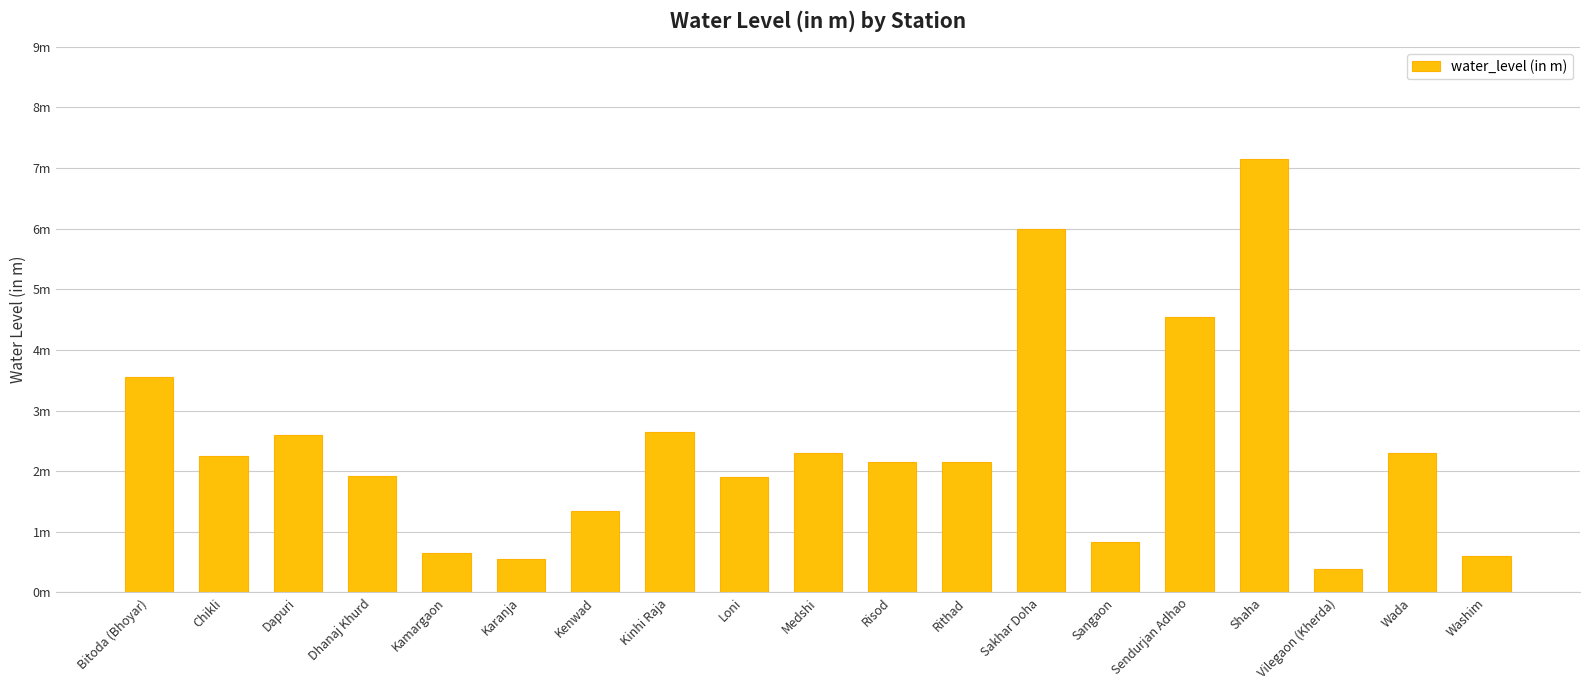

The value at Dhanaj Khurd is 0.6. True or false?

False